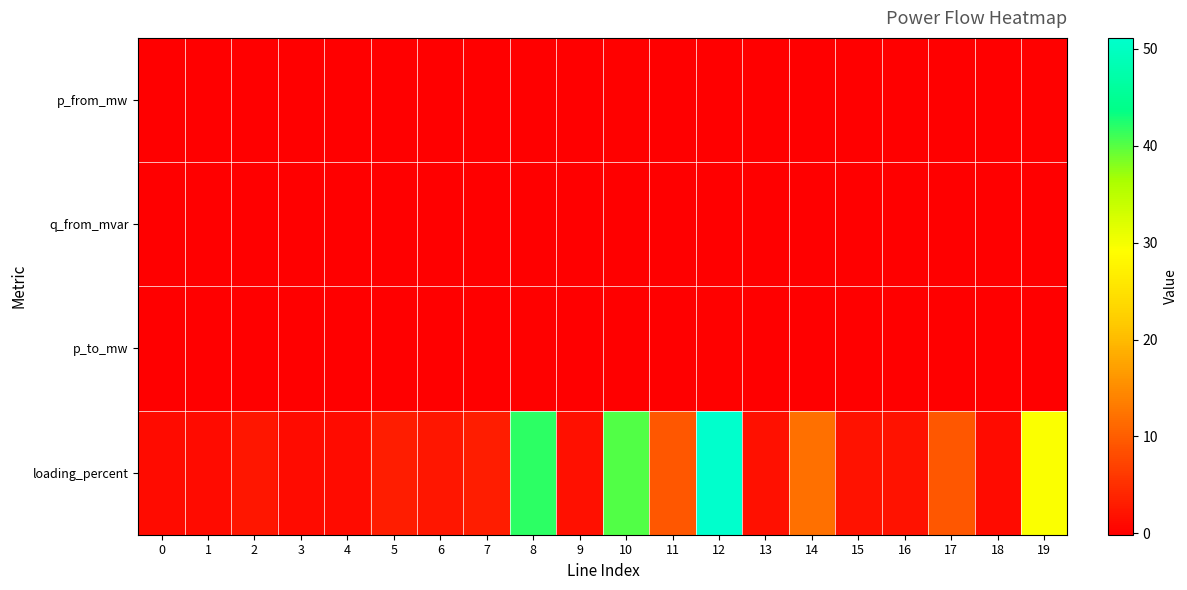

Rank the series by their maximum value, from lowest to highest.

q_from_mvar, p_to_mw, p_from_mw, loading_percent